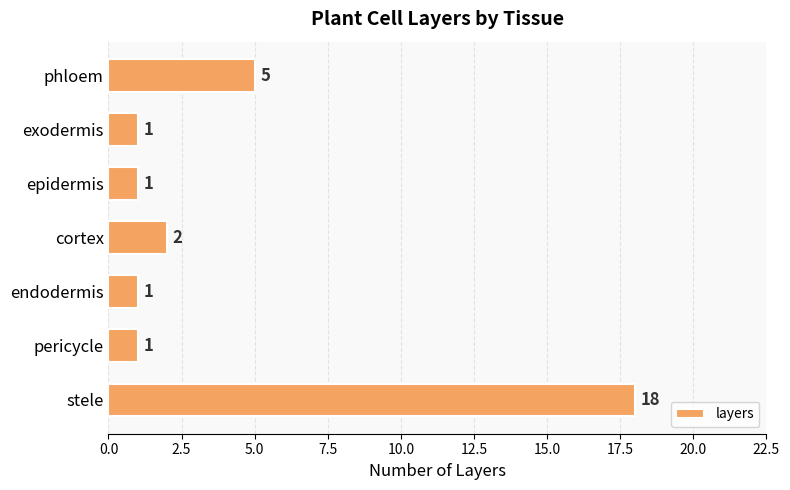

Which label corresponds to the largest value in the chart?

stele